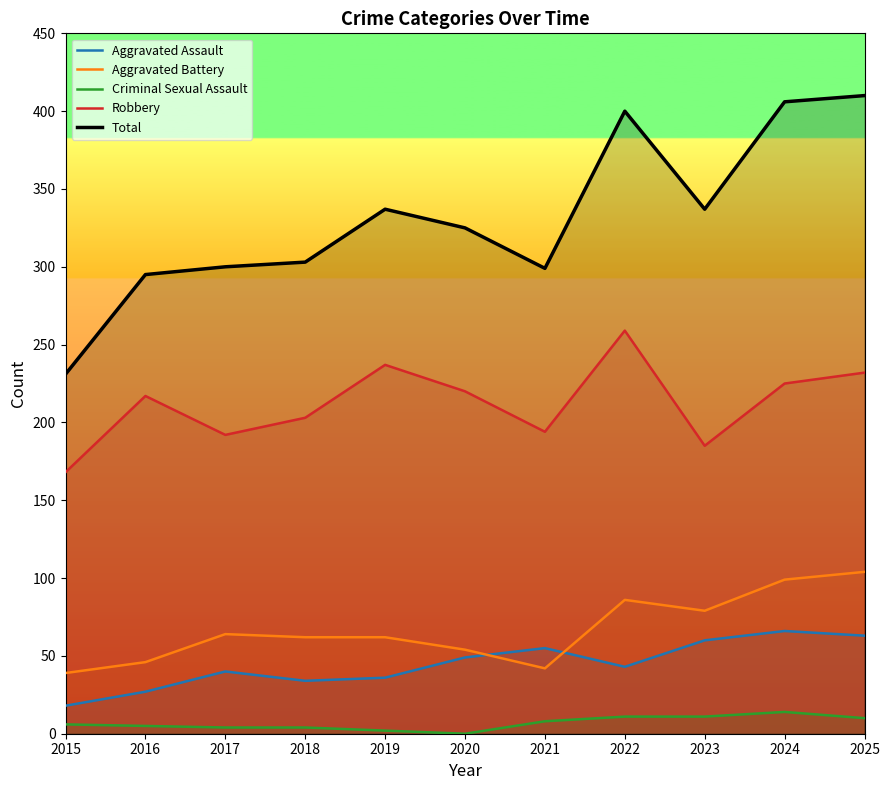

At 2020, list the series in order from smallest to largest.

Criminal Sexual Assault, Aggravated Assault, Aggravated Battery, Robbery, Total